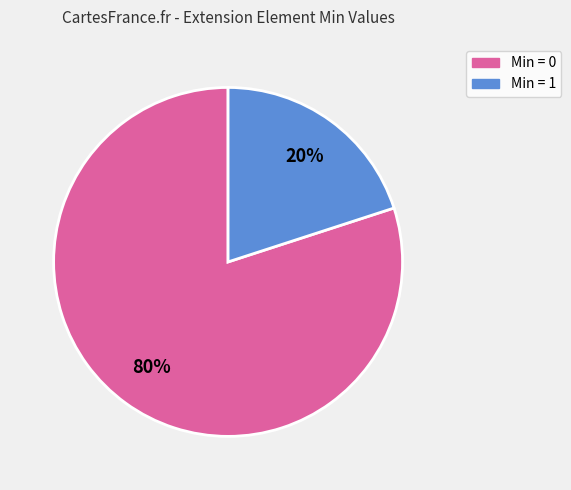

To the nearest percent, what is the average slice percentage?

50%